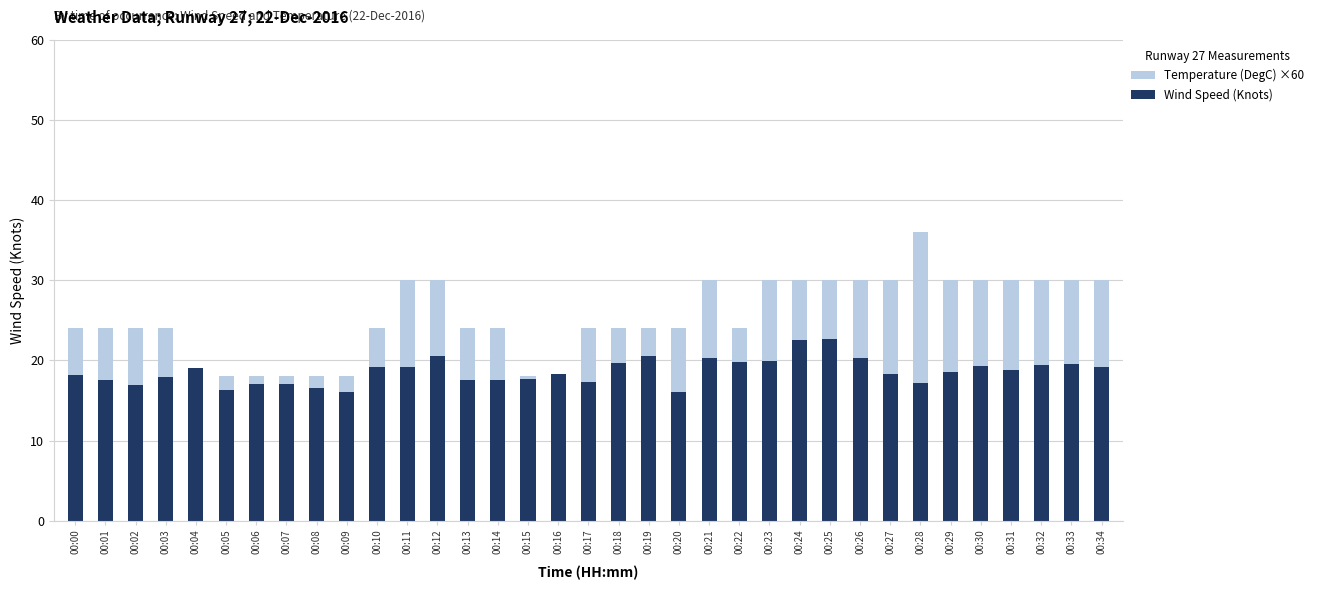

Reading left to right, what are all the values shown in this chart?

Temperature (DegC) ×60: 00:00=24.0	00:01=24.0	00:02=24.0	00:03=24.0	00:04=18.0	00:05=18.0	00:06=18.0	00:07=18.0	00:08=18.0	00:09=18.0	00:10=24.0	00:11=30.0	00:12=30.0	00:13=24.0	00:14=24.0	00:15=18.0	00:16=18.0	00:17=24.0	00:18=24.0	00:19=24.0	00:20=24.0	00:21=30.0	00:22=24.0	00:23=30.0	00:24=30.0	00:25=30.0	00:26=30.0	00:27=30.0	00:28=36.0	00:29=30.0	00:30=30.0	00:31=30.0	00:32=30.0	00:33=30.0	00:34=30.0
Wind Speed (Knots): 00:00=18.2	00:01=17.6	00:02=16.9	00:03=17.9	00:04=19.0	00:05=16.3	00:06=17.0	00:07=17.1	00:08=16.6	00:09=16.0	00:10=19.2	00:11=19.2	00:12=20.6	00:13=17.6	00:14=17.6	00:15=17.7	00:16=18.3	00:17=17.3	00:18=19.7	00:19=20.6	00:20=16.0	00:21=20.3	00:22=19.8	00:23=19.9	00:24=22.6	00:25=22.7	00:26=20.3	00:27=18.3	00:28=17.2	00:29=18.6	00:30=19.3	00:31=18.8	00:32=19.4	00:33=19.6	00:34=19.2